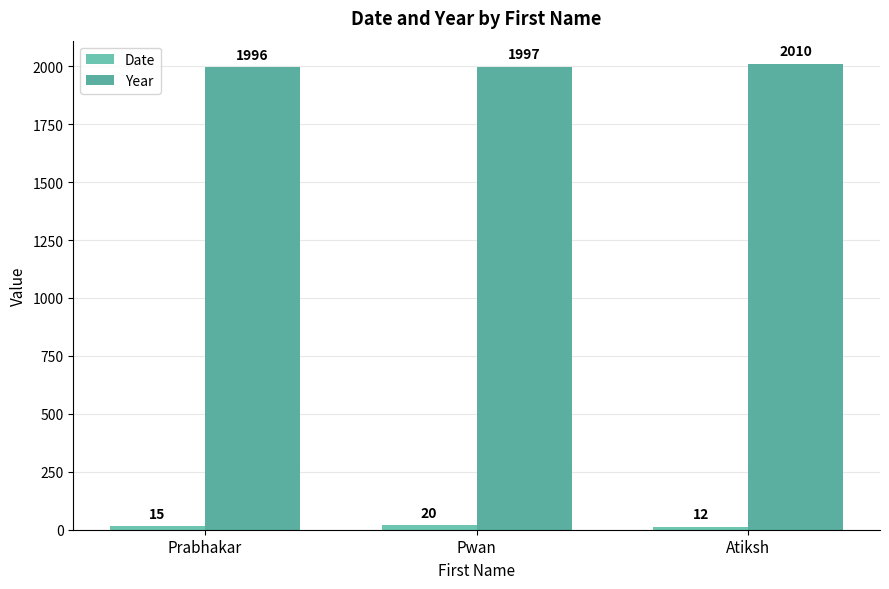

Reading right to left, extract all data points from this chart.

Date: 12	20	15
Year: 2010	1997	1996